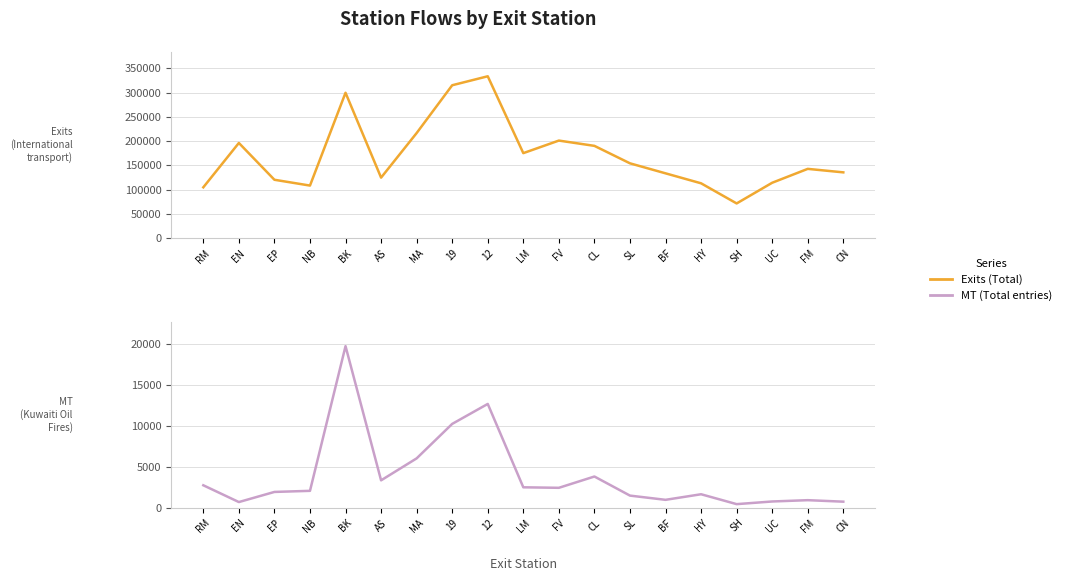

At HY, list the series in order from largest to smallest.

Exits (Total), MT (Total entries)